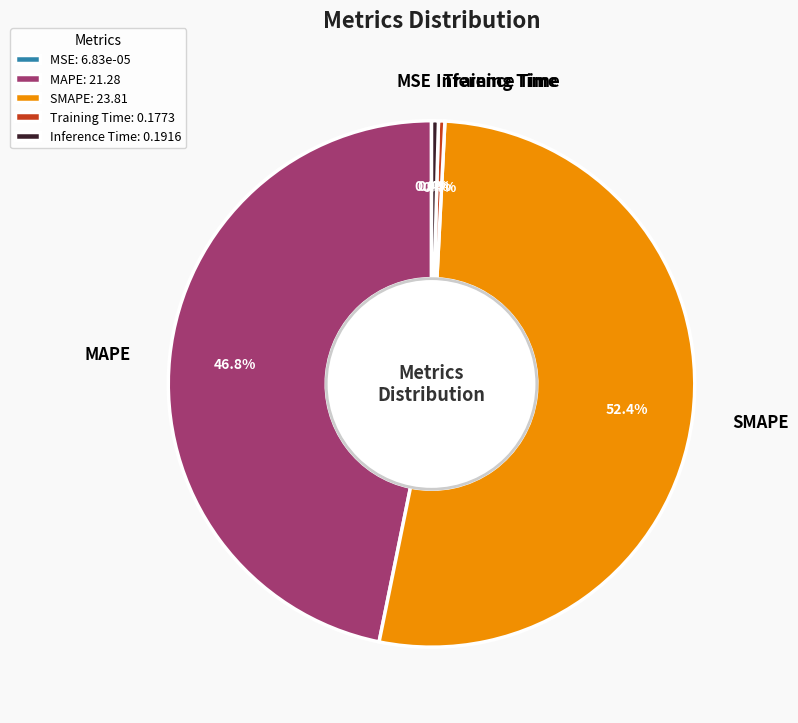

Does any single category account for the majority?

Yes